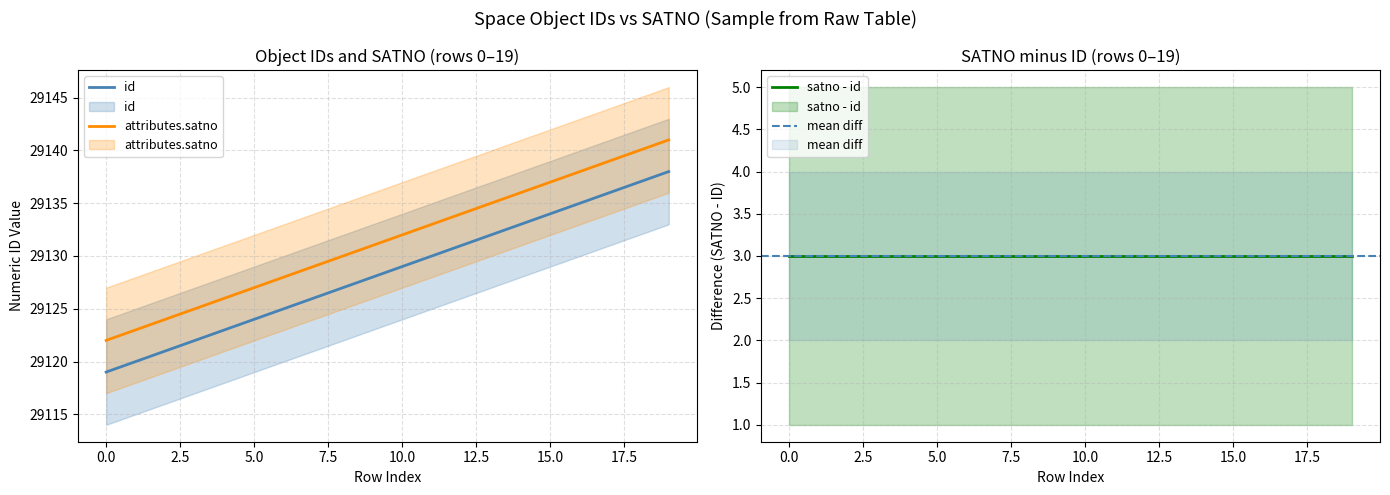

Reading left to right, list all the values displayed in this chart.

id: 0=29119	1=29120	2=29121	3=29122	4=29123	5=29124	6=29125	7=29126	8=29127	9=29128	10=29129	11=29130	12=29131	13=29132	14=29133	15=29134	16=29135	17=29136	18=29137	19=29138
attributes.satno: 0=29122	1=29123	2=29124	3=29125	4=29126	5=29127	6=29128	7=29129	8=29130	9=29131	10=29132	11=29133	12=29134	13=29135	14=29136	15=29137	16=29138	17=29139	18=29140	19=29141